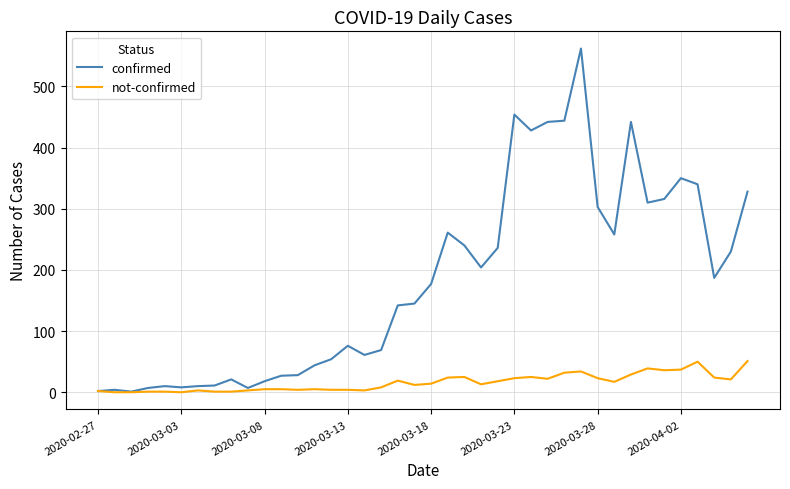

What is the maximum value for confirmed?

562